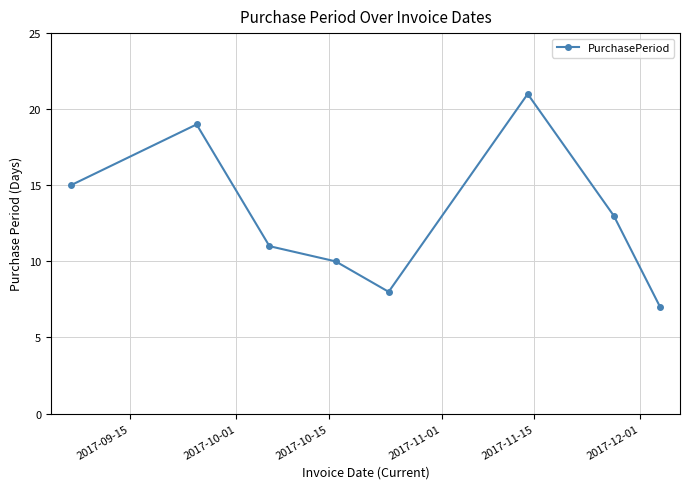

How many lines are shown in the chart?

1